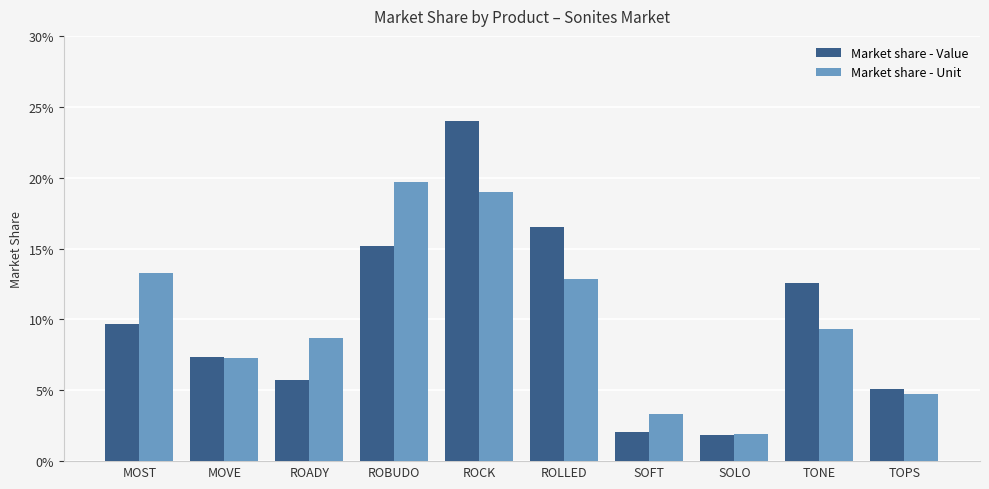

At how many categories does at least one series exceed 0?

10